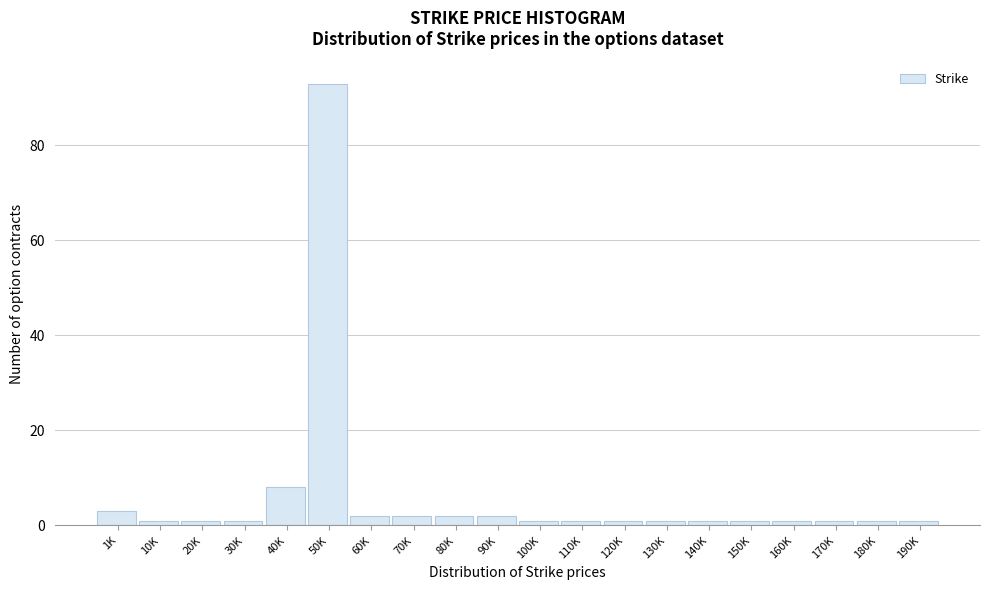

Reading left to right, what are all the values shown in this chart?

3	1	1	1	8	93	2	2	2	2	1	1	1	1	1	1	1	1	1	1